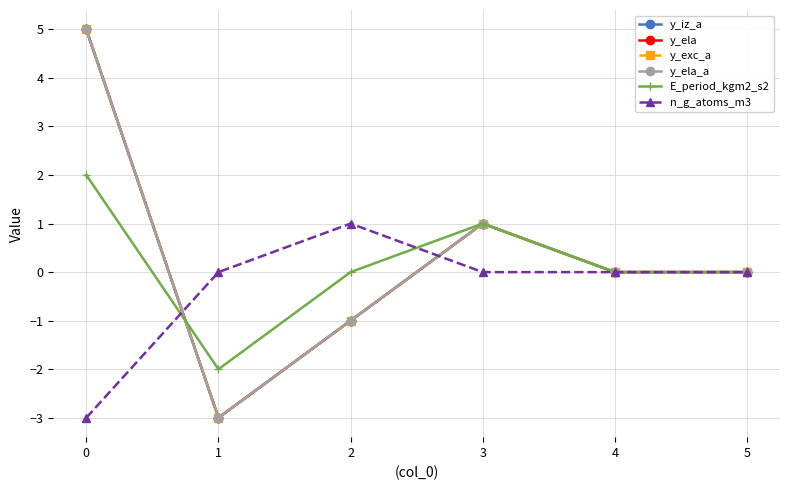

Is this an area chart (filled region under the line)?

No